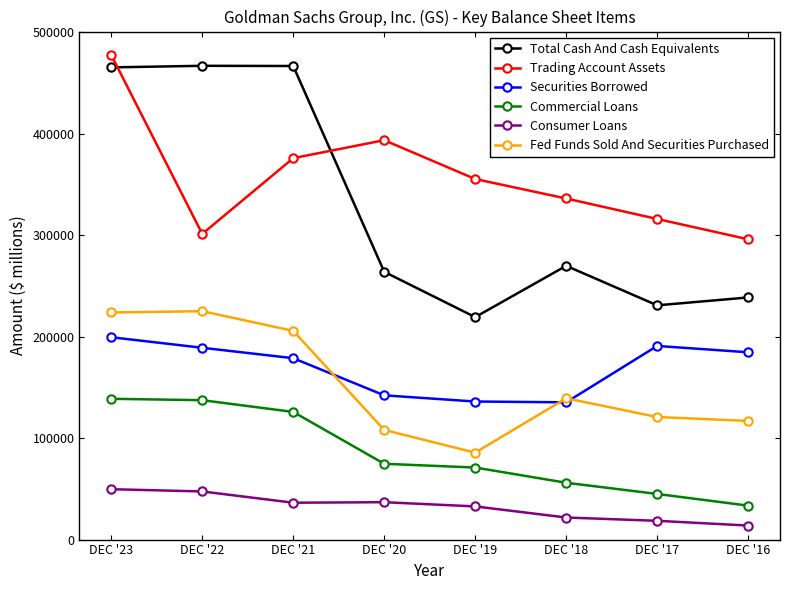

At which label does Trading Account Assets first exceed 355332?

DEC '23